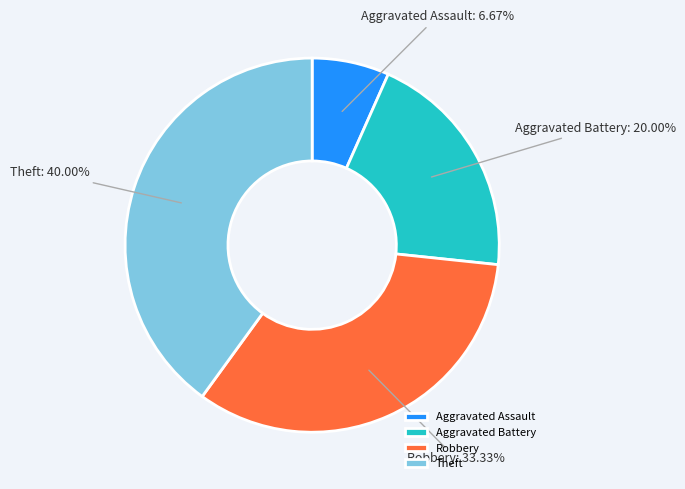

To the nearest percent, what portion does Aggravated Battery represent?

20%